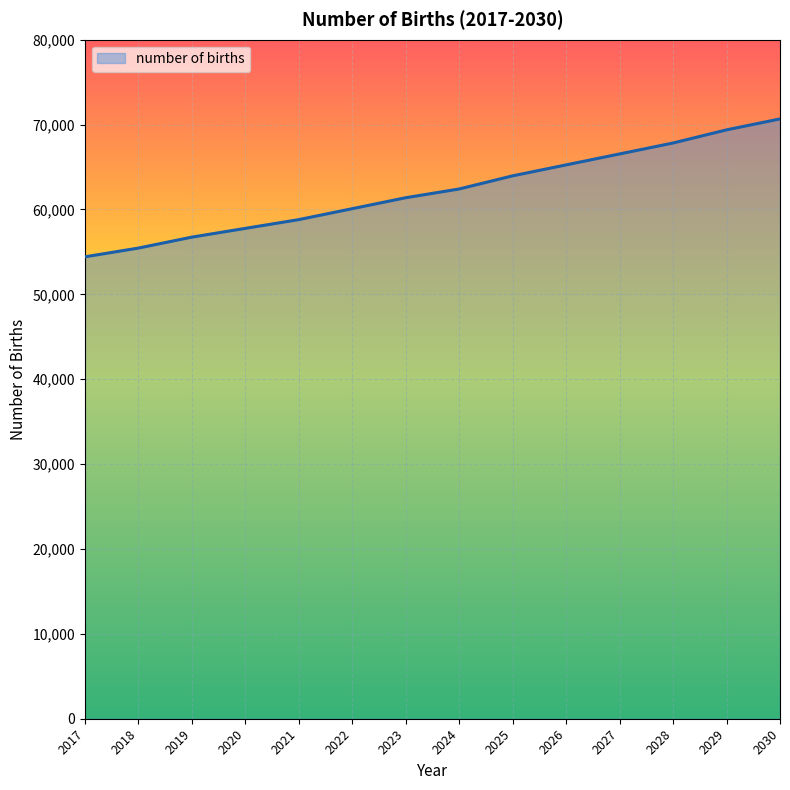

Reading right to left, what are all the values shown in this chart?

2030=70669.0	2029=69379.4	2028=67831.9	2027=66542.3	2026=65252.7	2025=63963.2	2024=62415.7	2023=61384.0	2022=60094.4	2021=58804.8	2020=57773.2	2019=56741.5	2018=55451.9	2017=54420.3